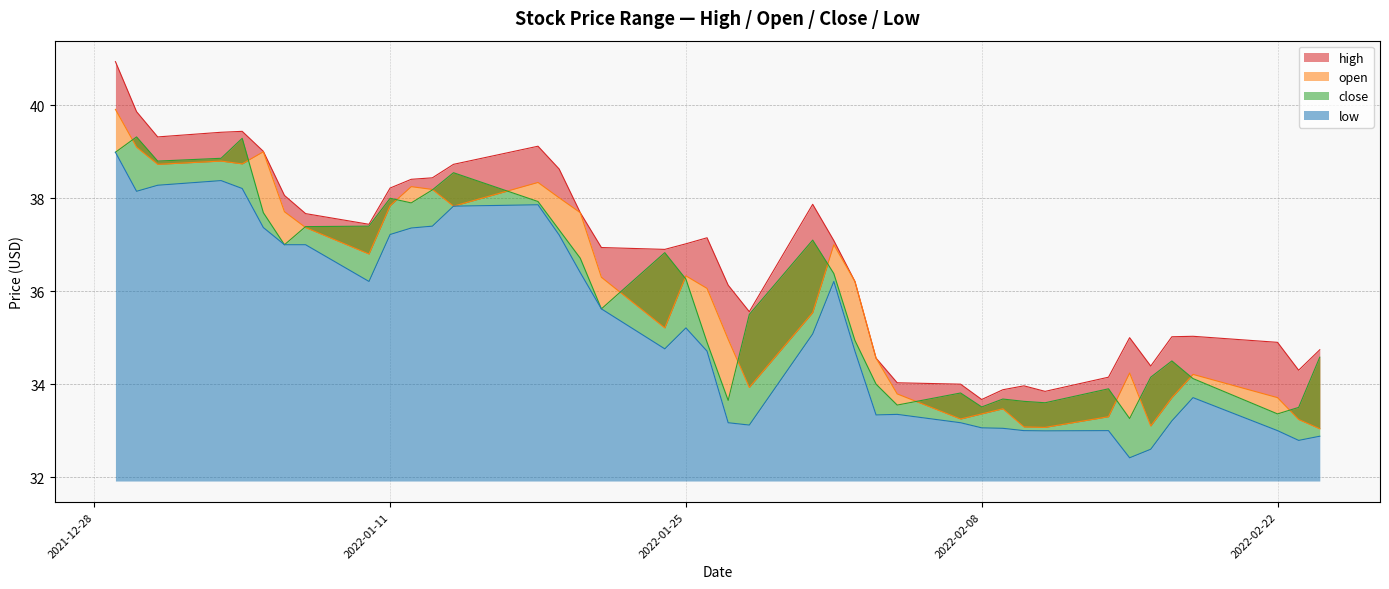

What is the average value of the low series?

35.2